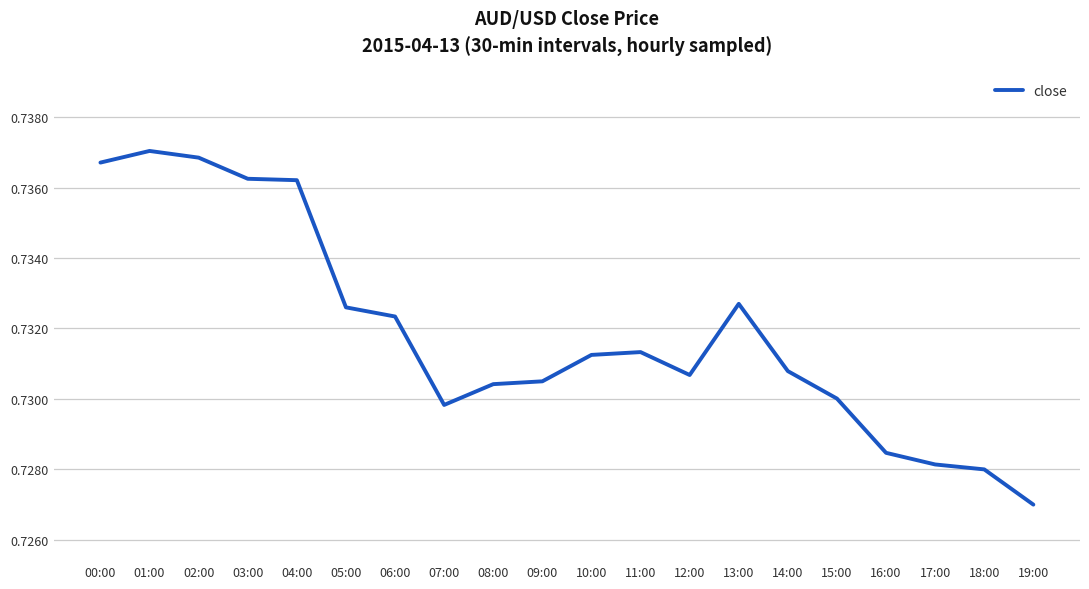

At which category does the chart reach its peak across all series?

01:00